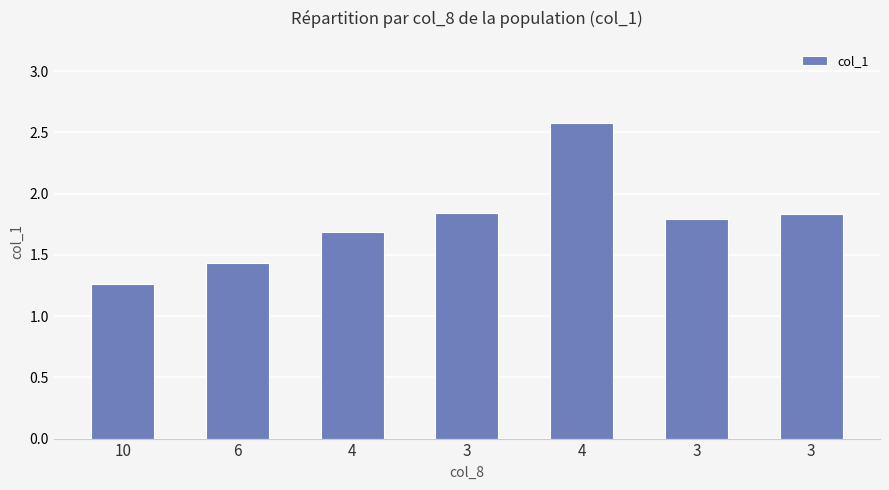

What is the difference between the maximum and second lowest values?

1.2